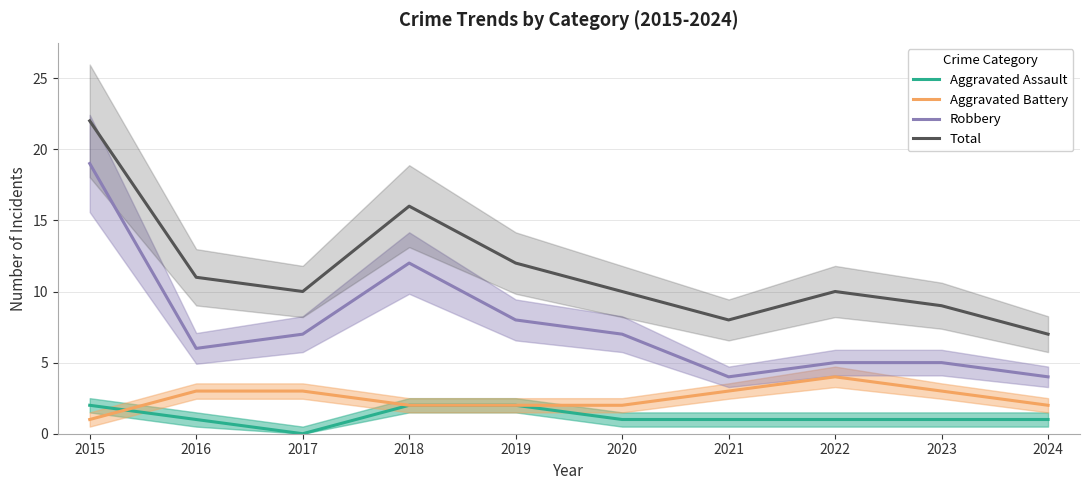

True or false: Aggravated Assault has a value of 1 at 2021.

True